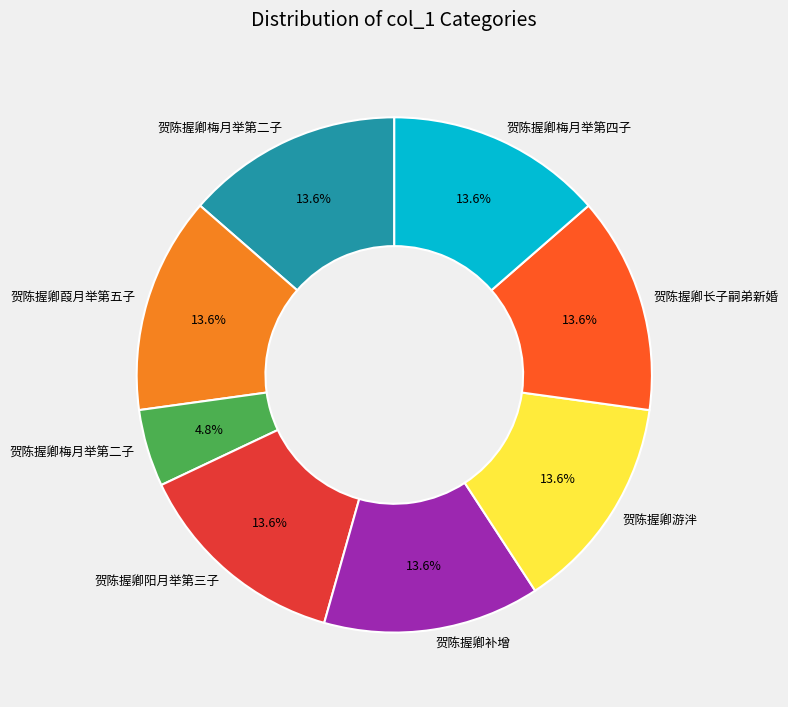

Is there a majority slice in this chart?

No